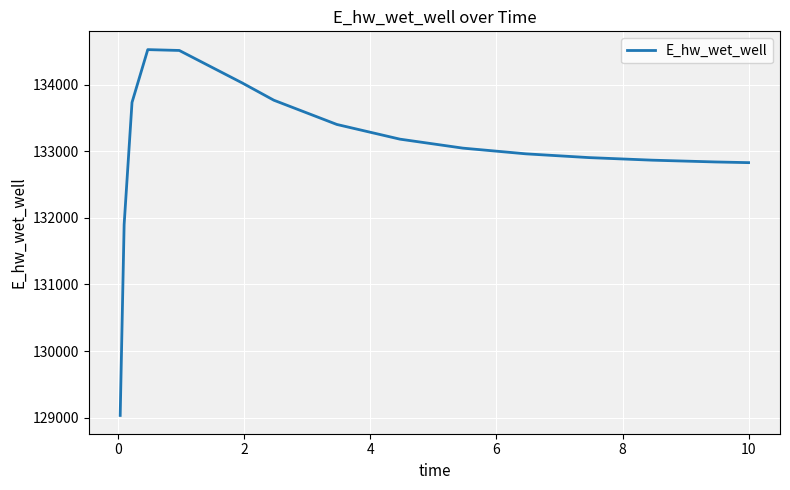

What is the difference between the second highest and second lowest values?

2615.2